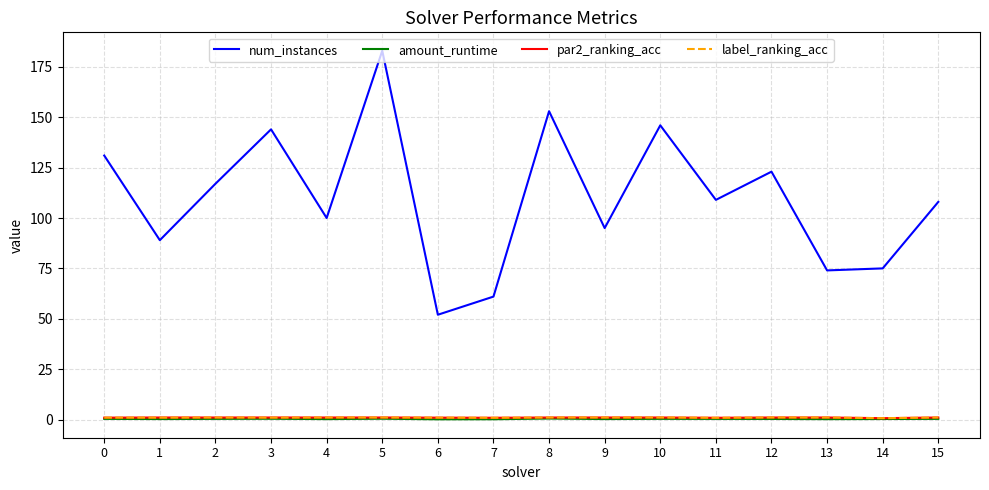

Which series has the widest spread of values?

num_instances